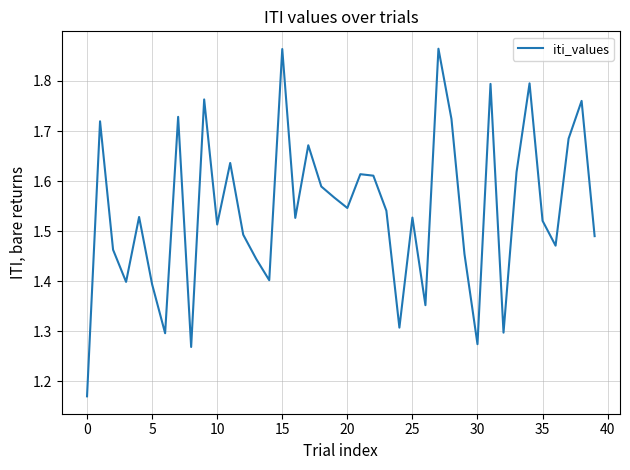

What is the difference between the maximum and minimum values?

0.7